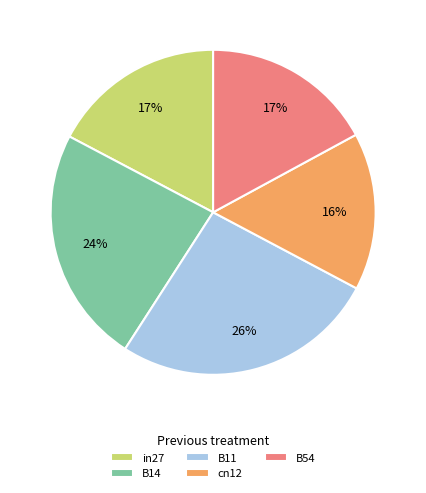

Do B54 and in27 together represent more than half of the pie?

No